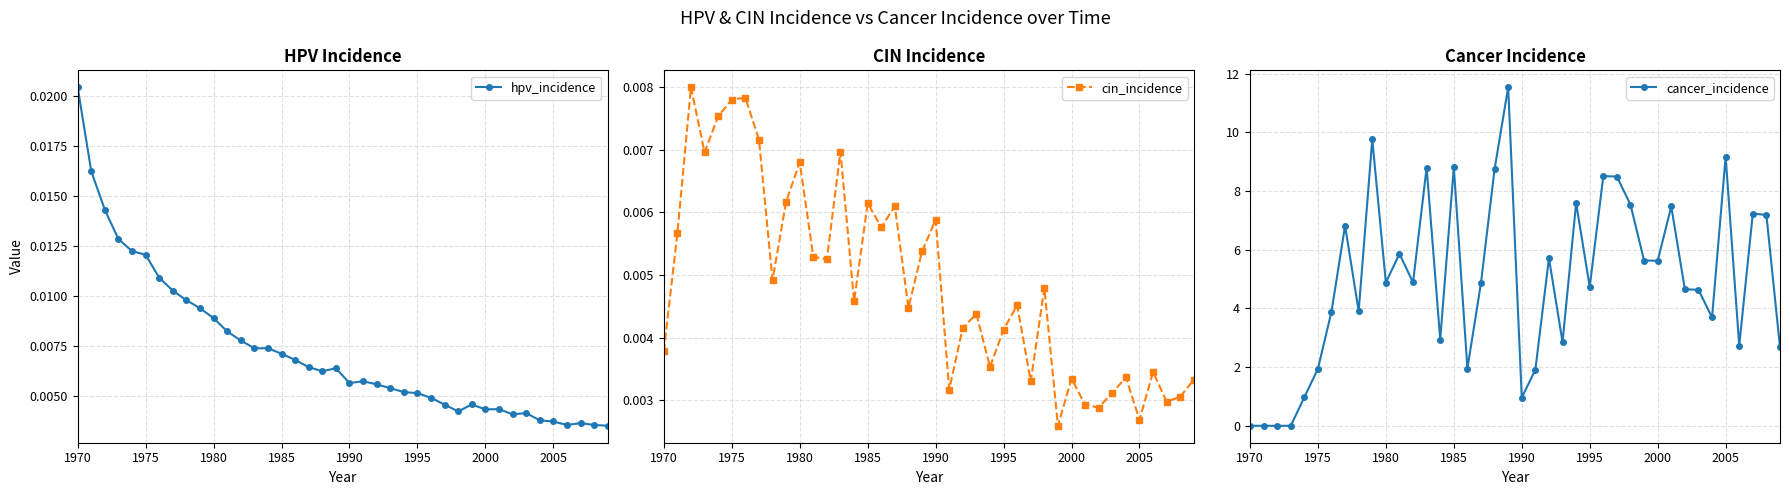

True or false: cin_incidence has more than 0 interior local peaks.

True